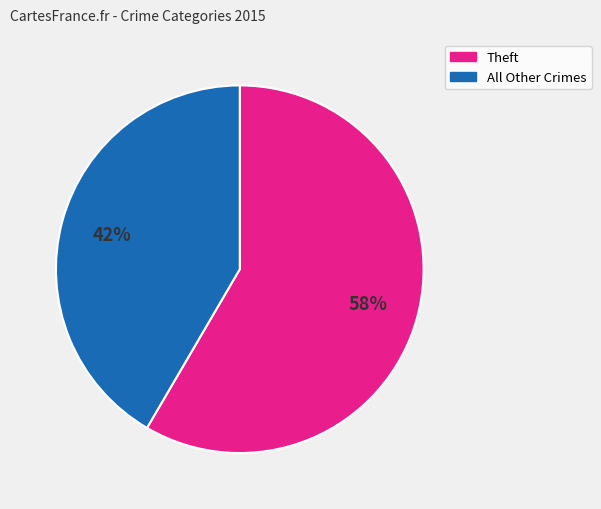

To the nearest percent, what is the average slice percentage?

50%